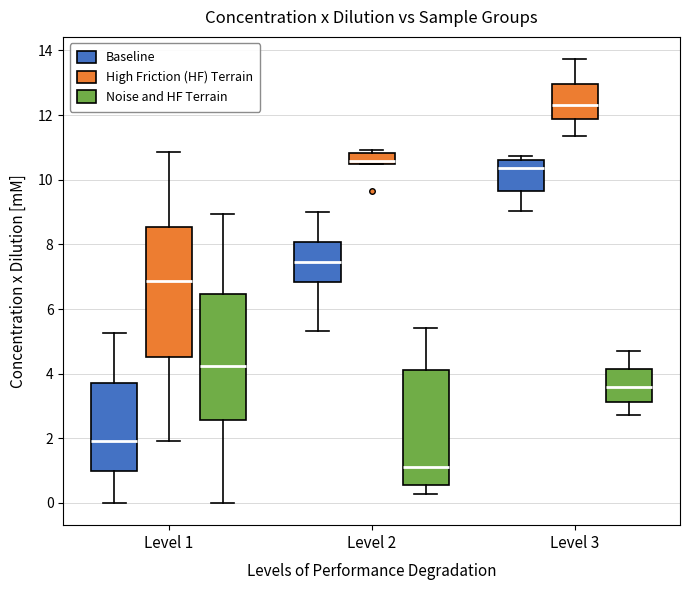

Which box has the lowest median line?

Level 2 (Noise and HF Terrain)